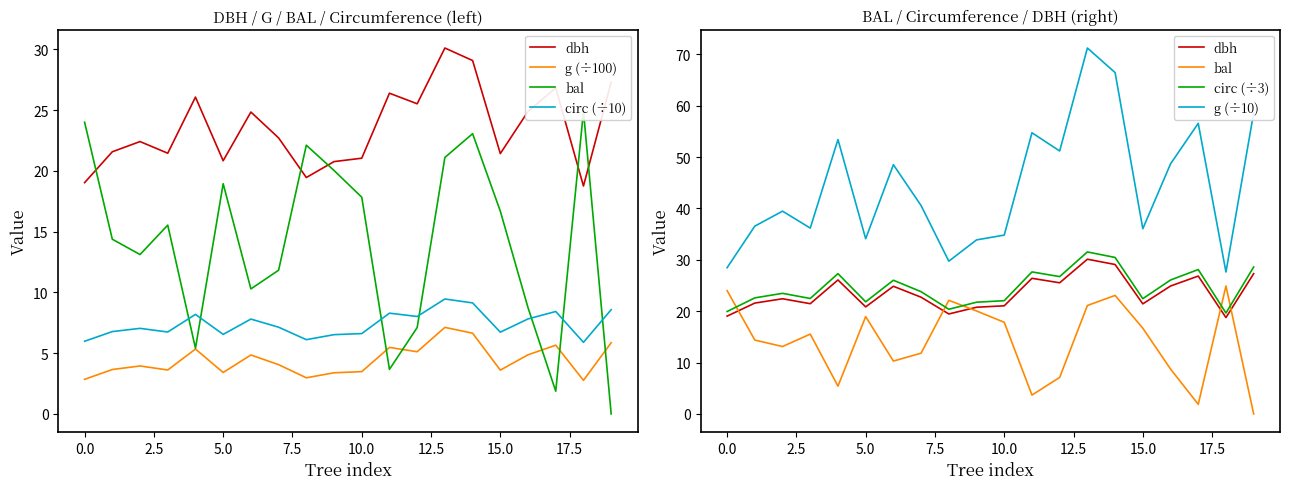

How many distinct data groups are displayed?

6